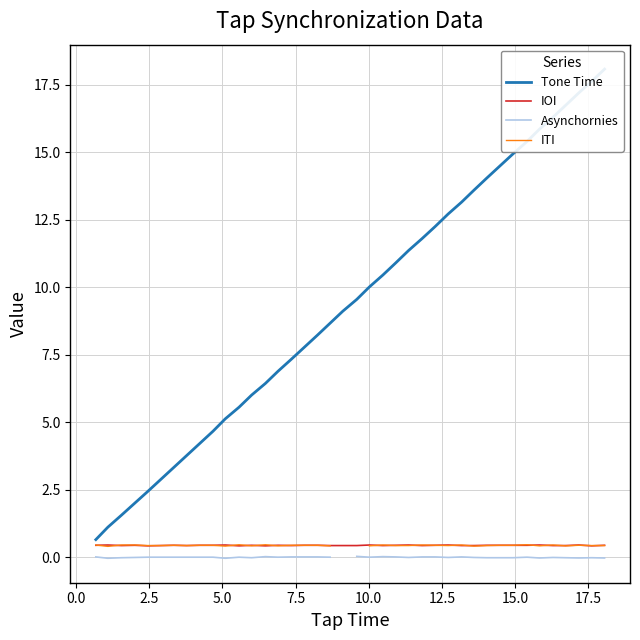

True or false: Asynchornies and IOI intersect in this chart.

False